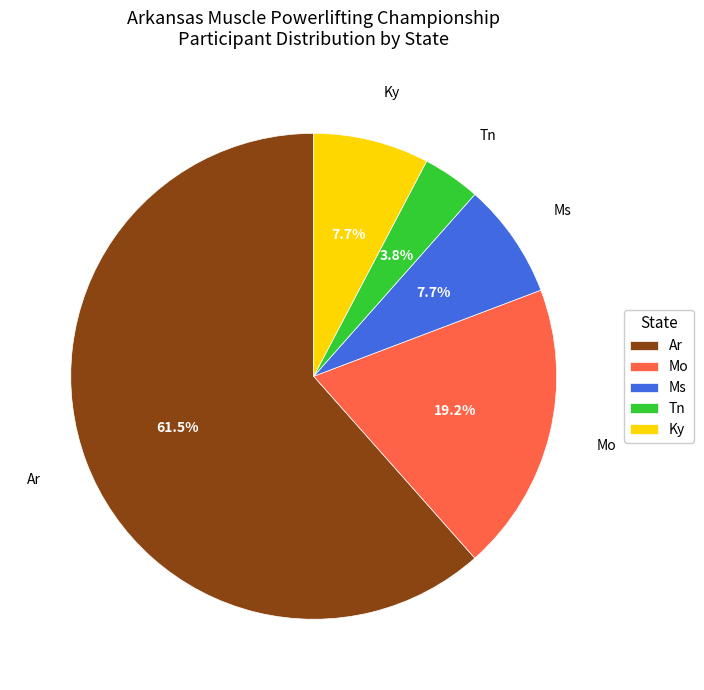

Combined, what portion of the pie is Ms and Ky?

15.4%